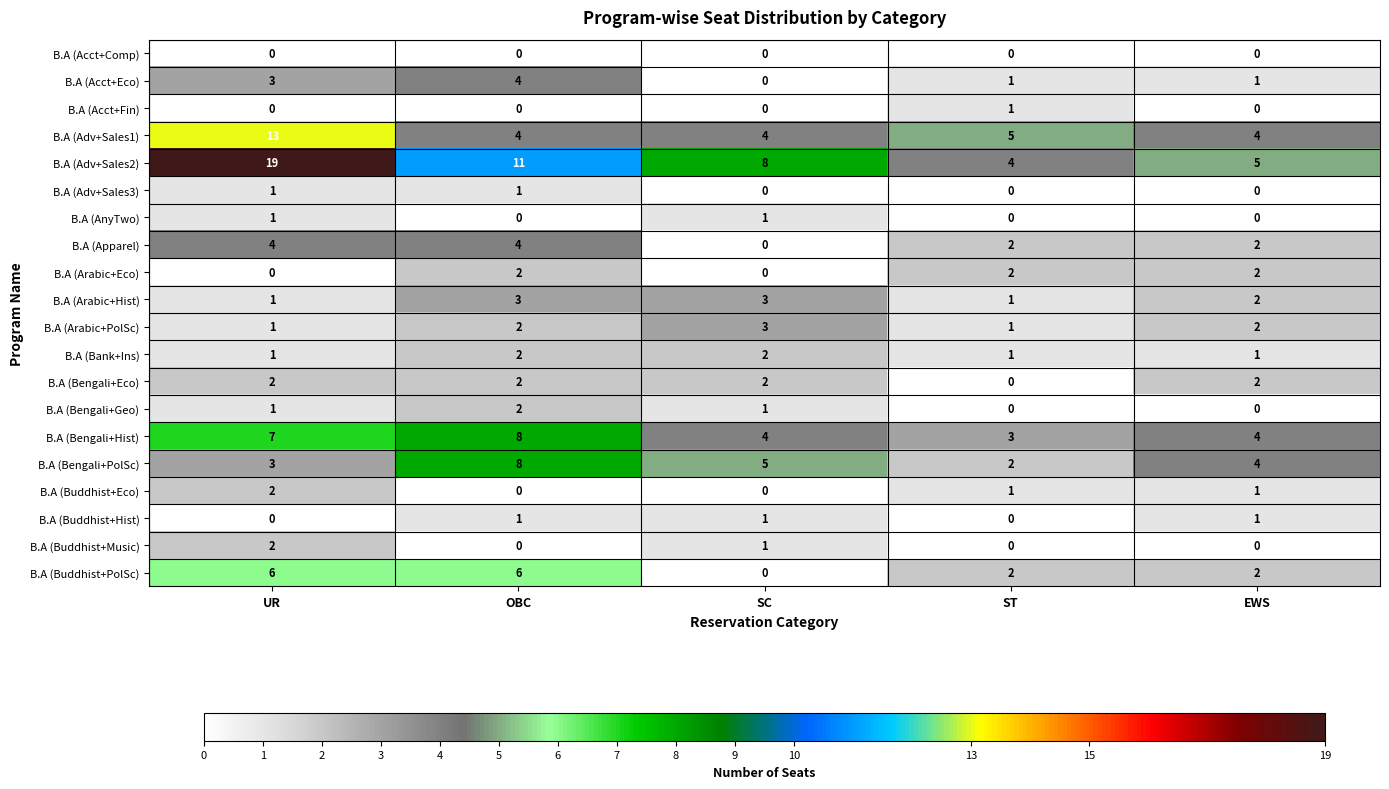

What is the greatest value displayed?

19